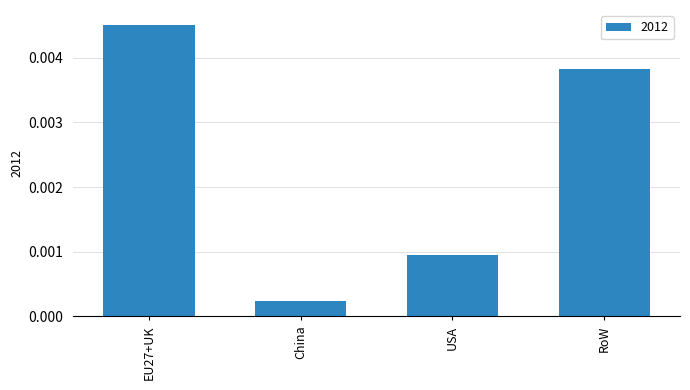

Where is the data nearest to the value 0?

China